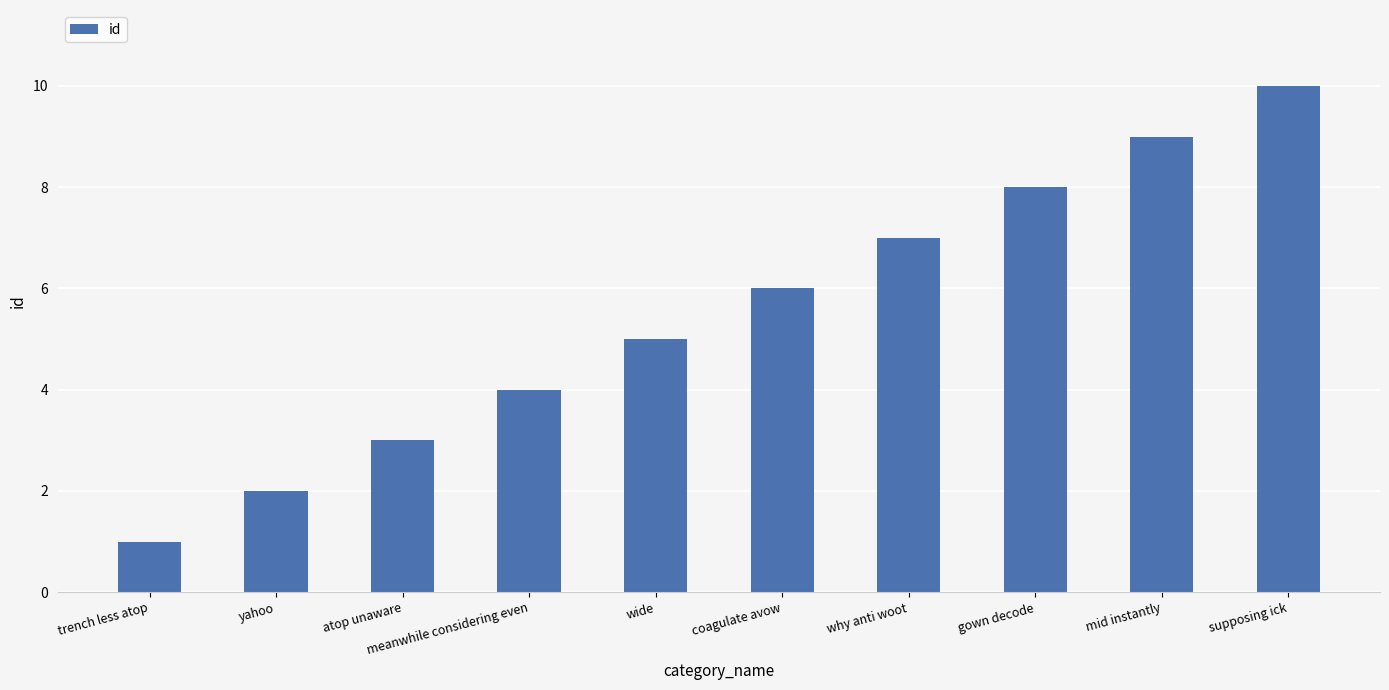

Reading left to right, what are all the values shown in this chart?

1	2	3	4	5	6	7	8	9	10